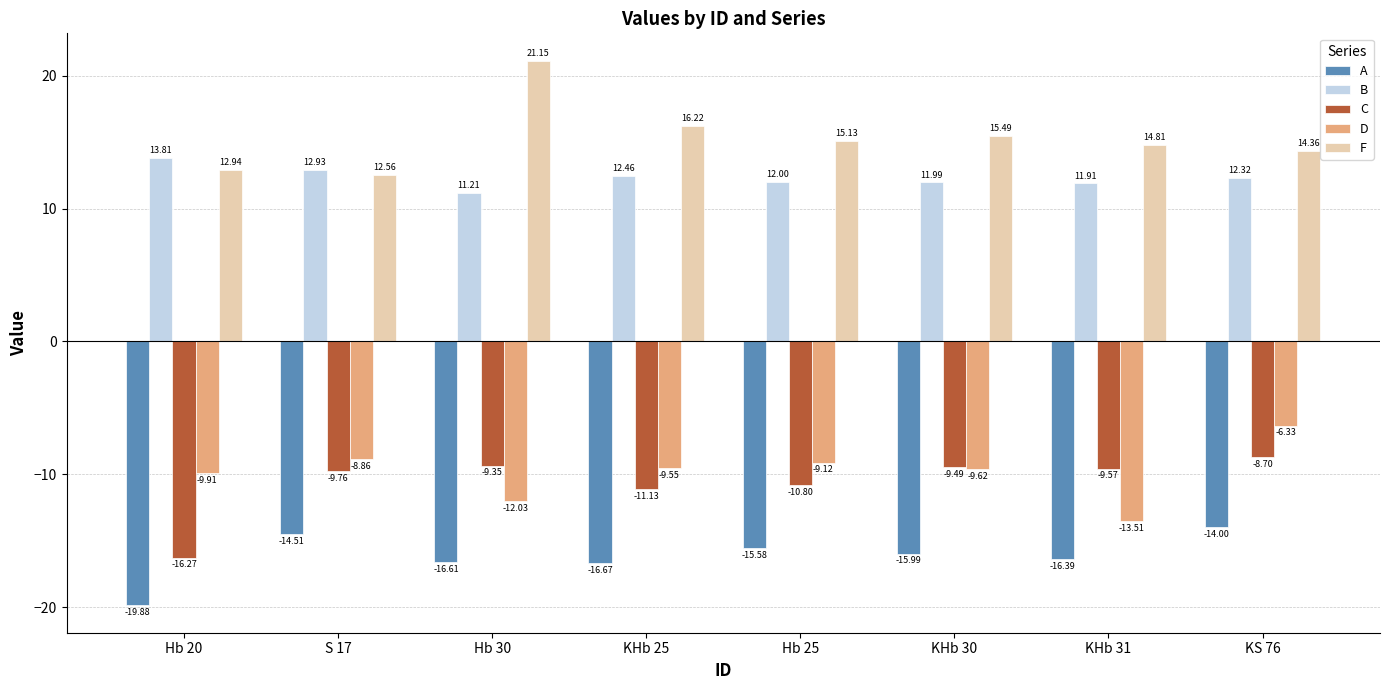

How many groups of bars are there?

8